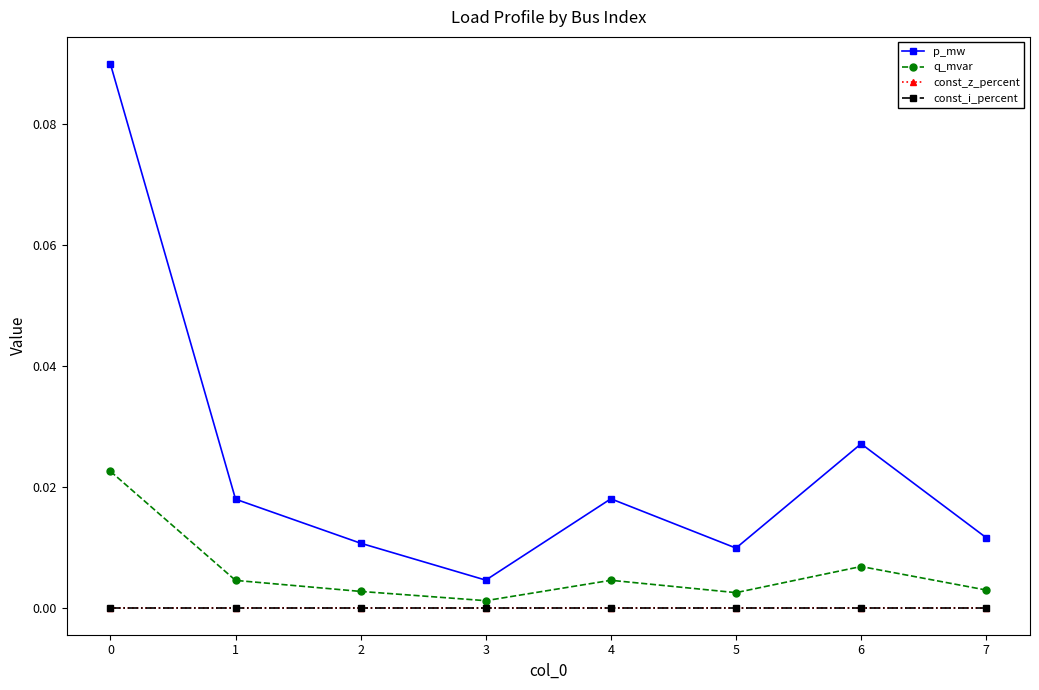

Is this an area chart (filled region under the line)?

No